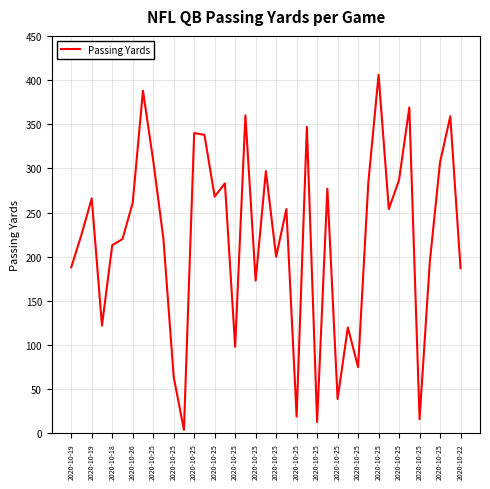

What is the maximum value shown in the chart?

406